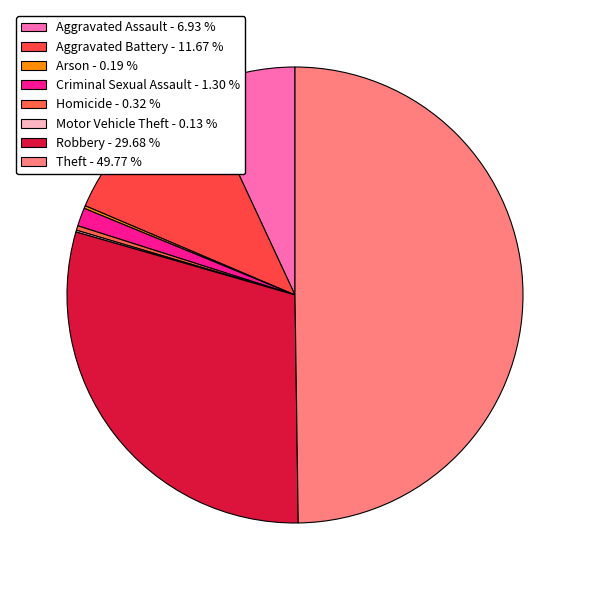

To the nearest percent, what is the combined percentage of Robbery and Theft?

79%